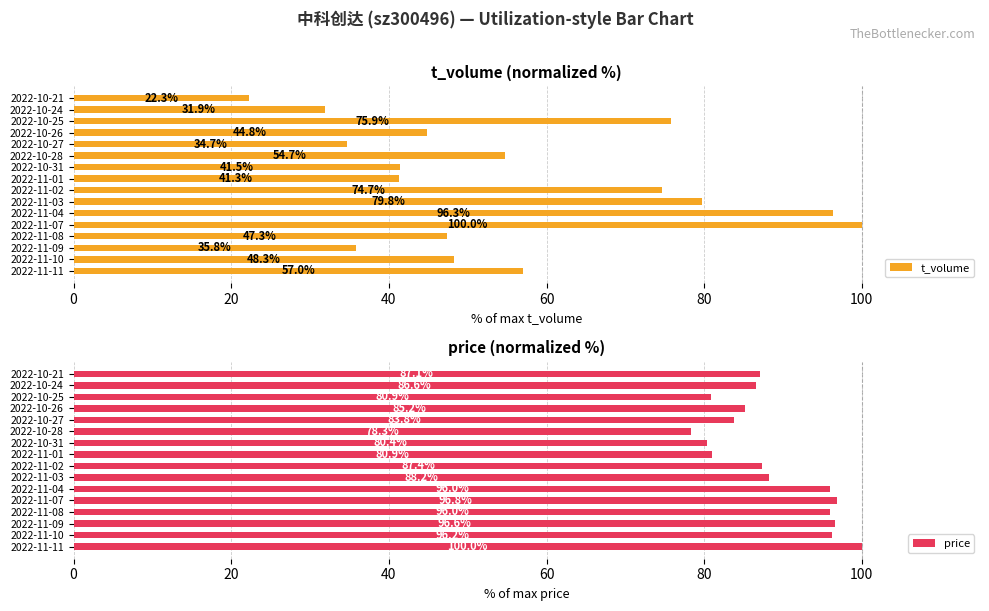

True or false: price has a value of 96.6 at 2022-11-09.

True